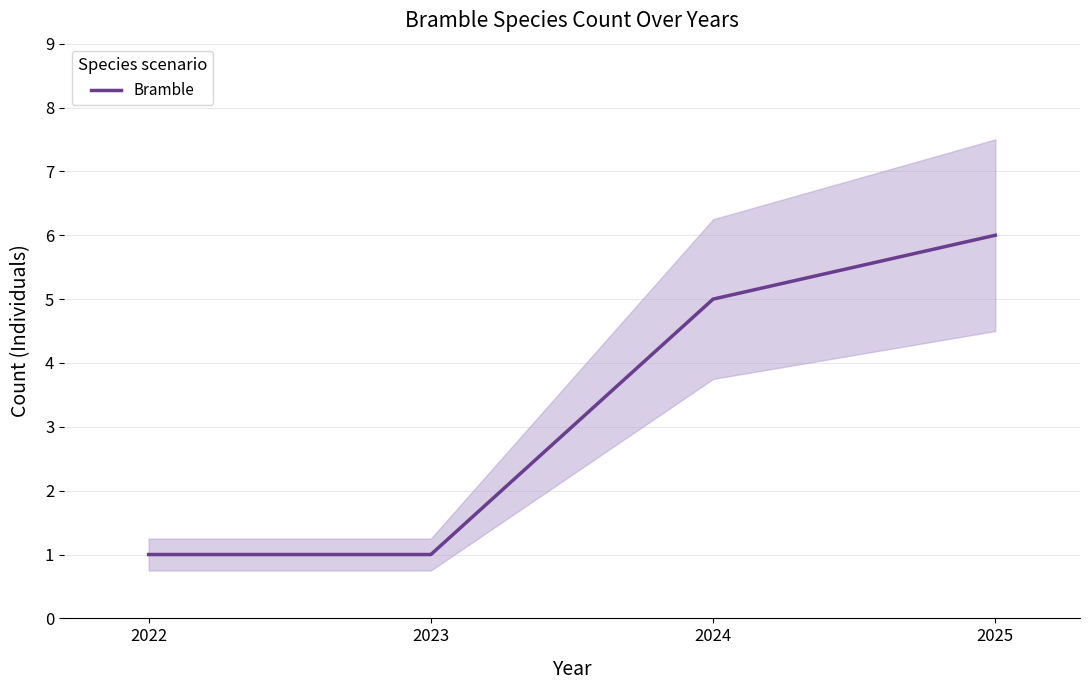

Rank the categories by value from highest to lowest.

2025, 2024, 2022, 2023